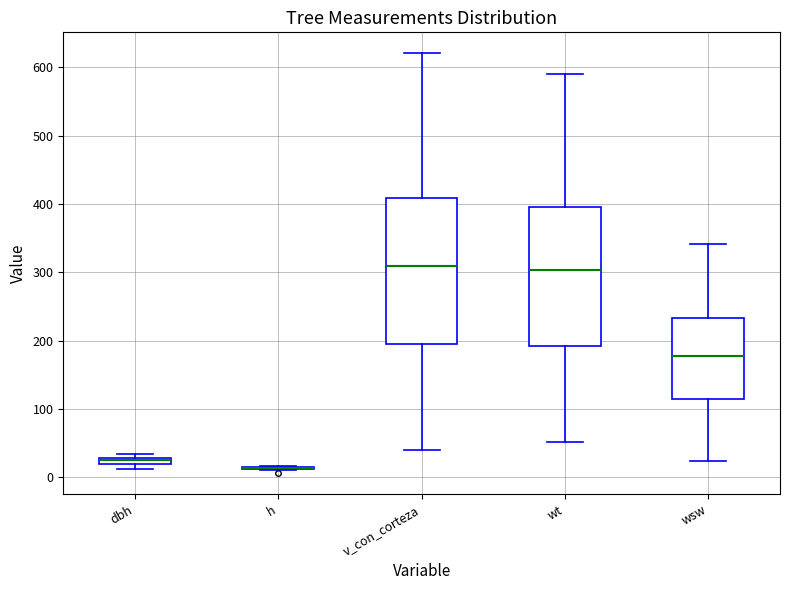

Where is the lower edge of the box for v_con_corteza on the y-axis? The values are not printed on the chart, so give them approximately, as read against the axis.

190